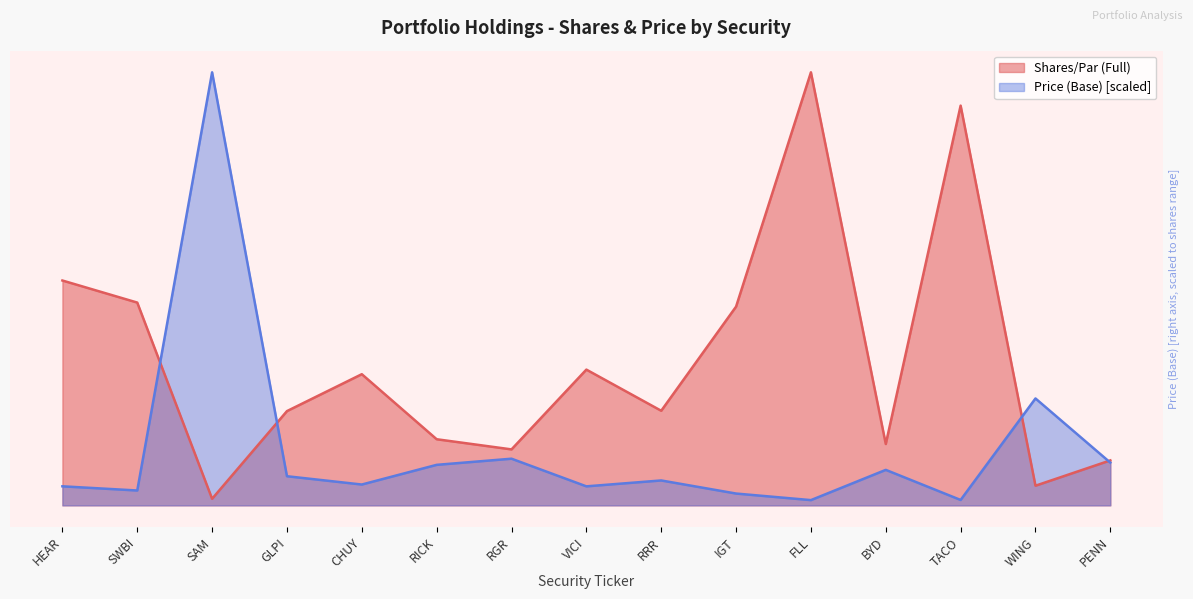

At which category does Price (Base) reach its first local valley?

SWBI